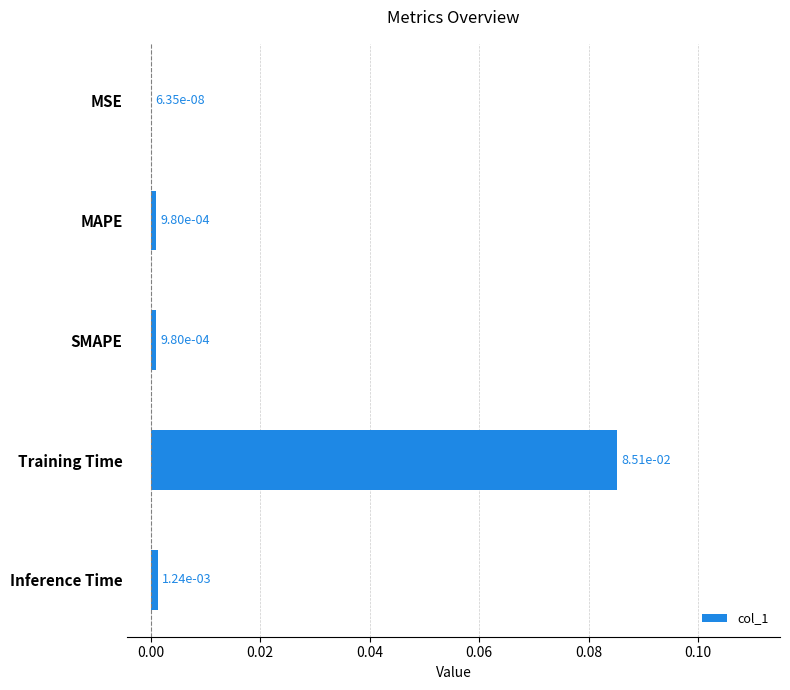

Which label corresponds to the largest value in the chart?

Training Time